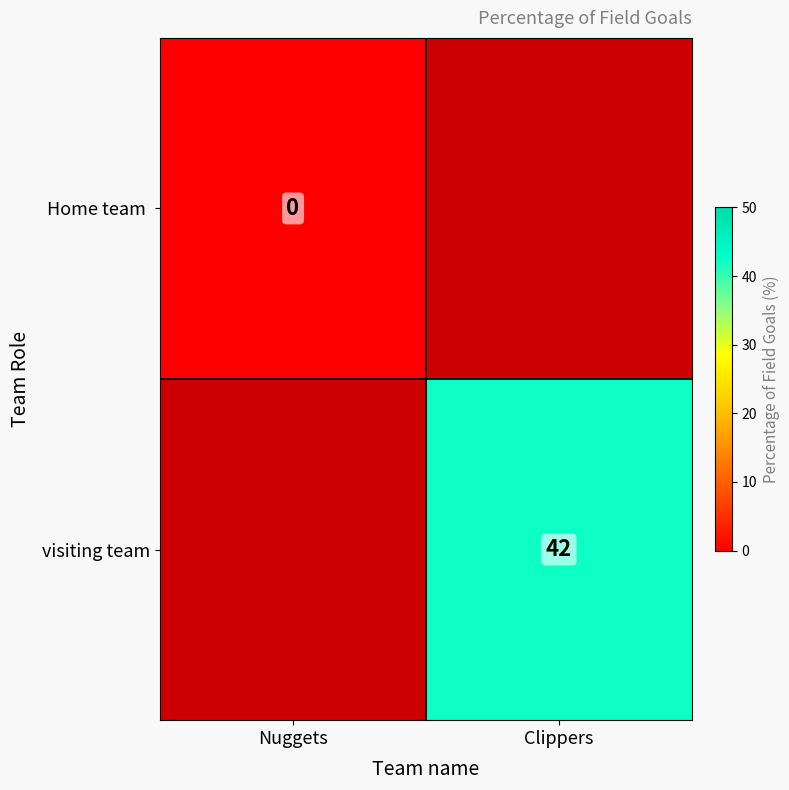

The value of visiting team at Clippers is 42. True or false?

True